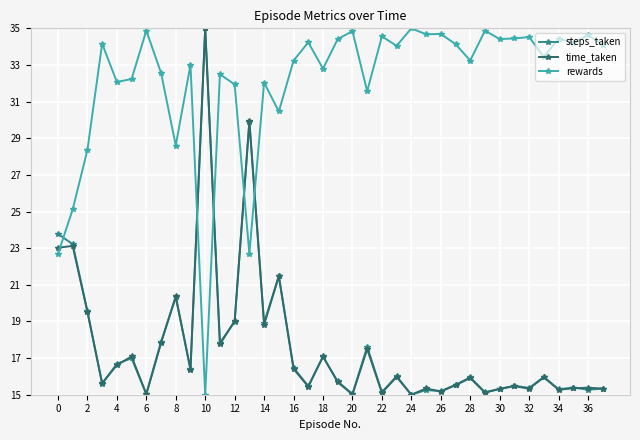

What is the value of the rewards point at the 16th from the left?

30.5